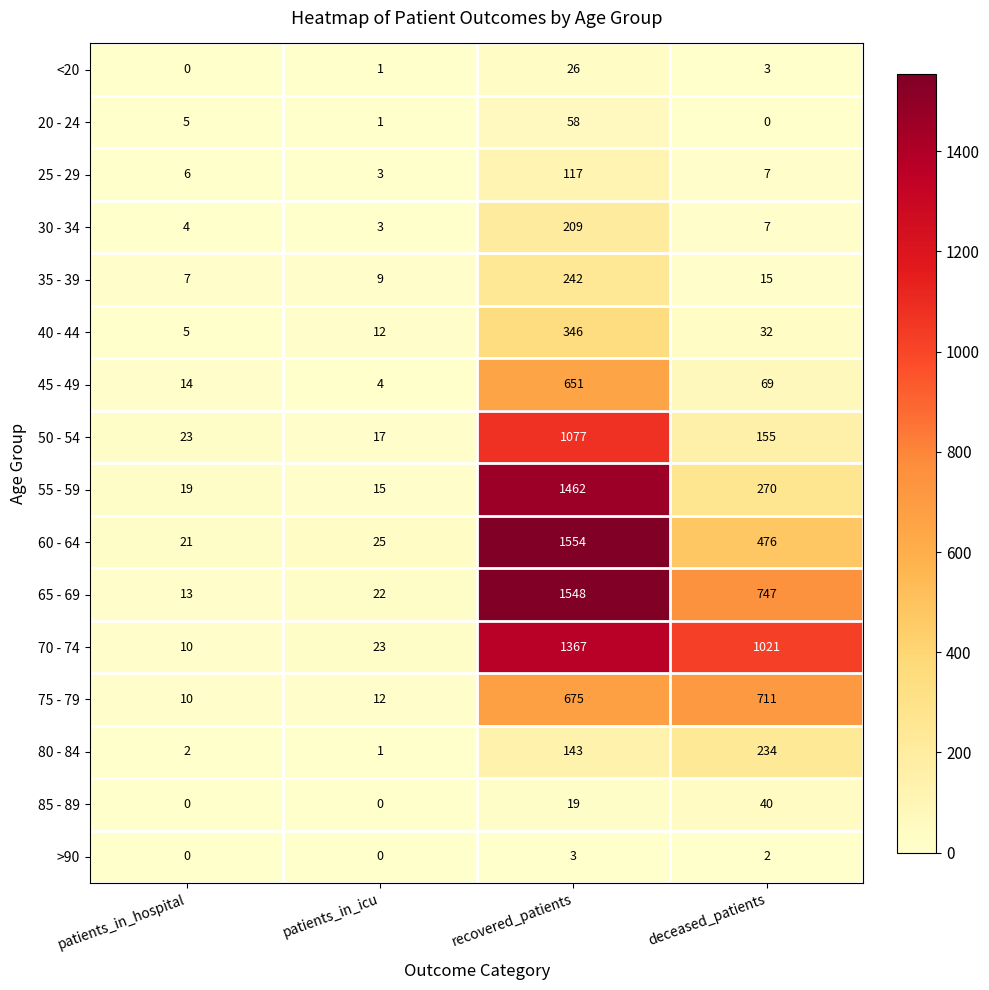

Which series changed the most between patients_in_icu and deceased_patients?

70 - 74